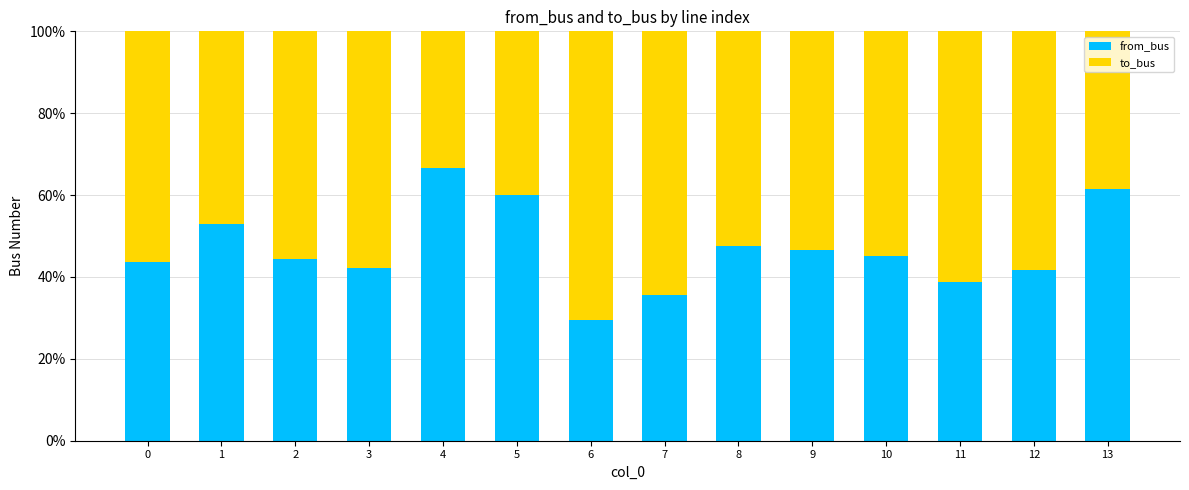

Reading left to right, transcribe the values for from_bus.

43.8	52.9	44.4	42.1	66.7	60.0	29.4	35.7	47.6	46.7	45.0	38.9	41.7	61.5